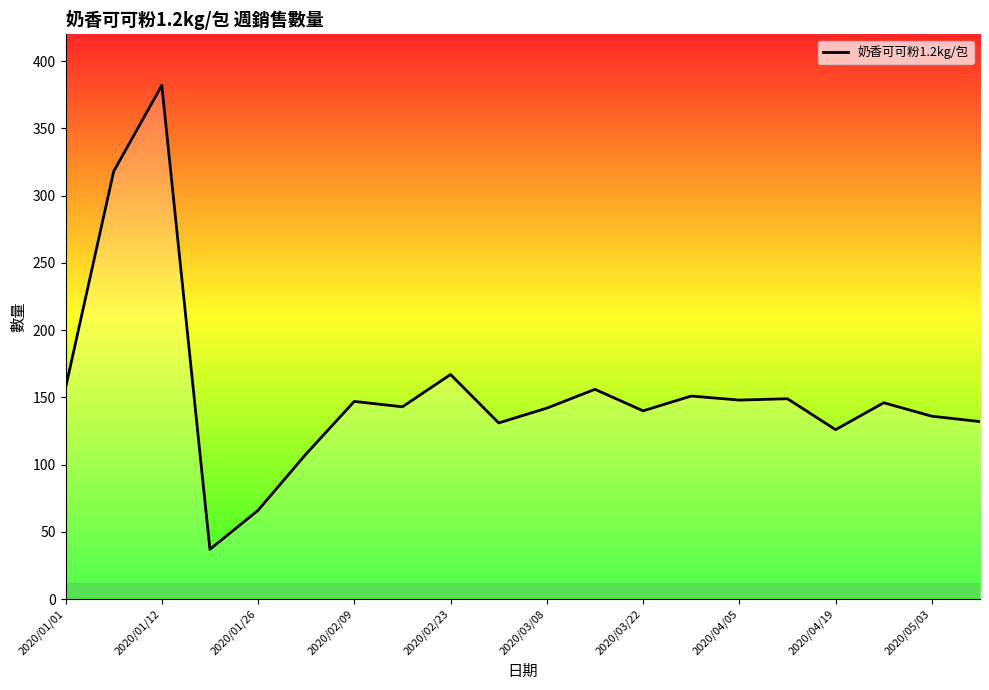

What is the difference between the maximum and minimum values?

345